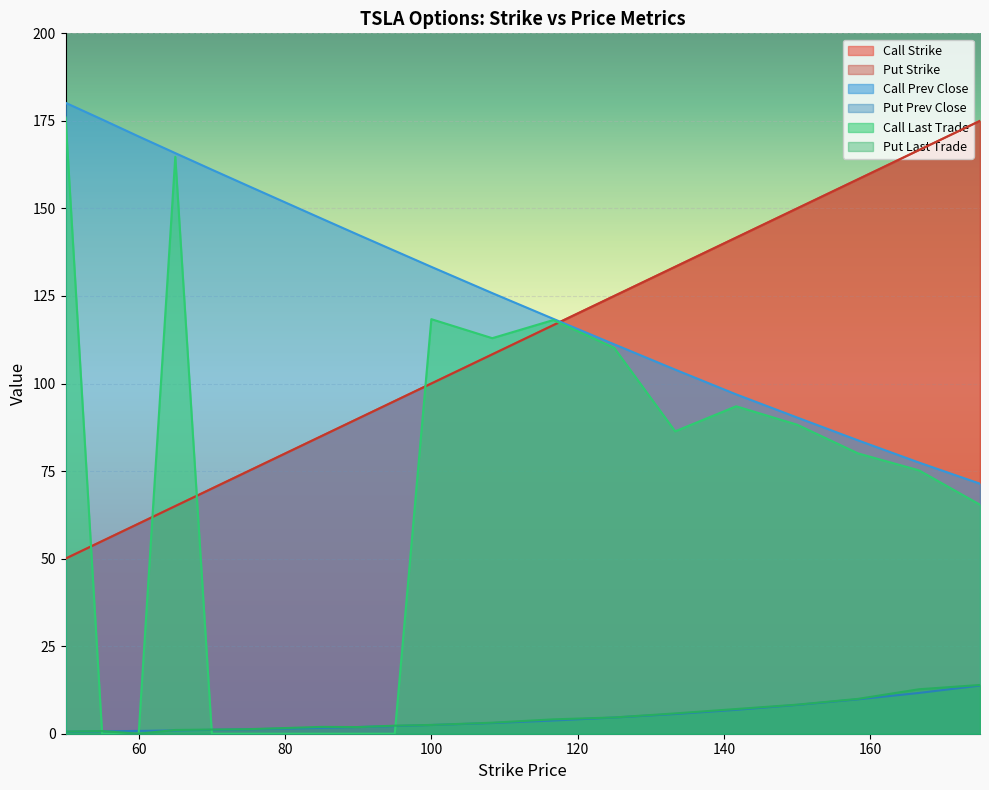

The Put Prev Close series shows 0.7 at 55. True or false?

True